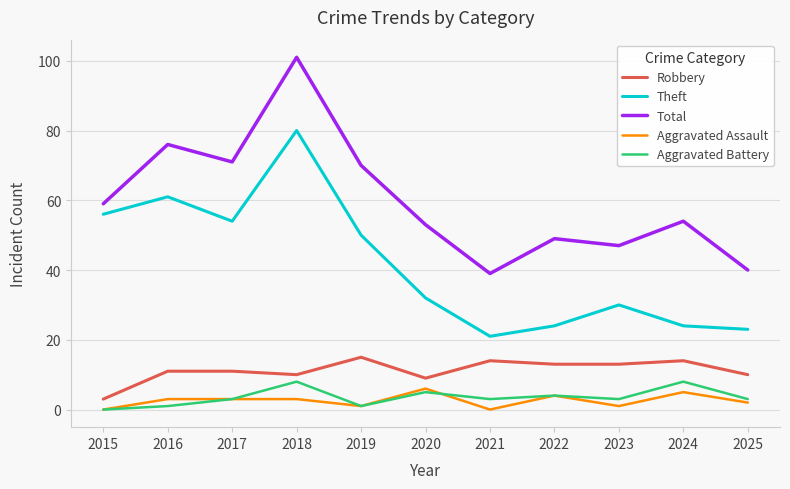

Reading right to left, extract all data points from this chart.

Robbery: 10	14	13	13	14	9	15	10	11	11	3
Theft: 23	24	30	24	21	32	50	80	54	61	56
Total: 40	54	47	49	39	53	70	101	71	76	59
Aggravated Assault: 2	5	1	4	0	6	1	3	3	3	0
Aggravated Battery: 3	8	3	4	3	5	1	8	3	1	0